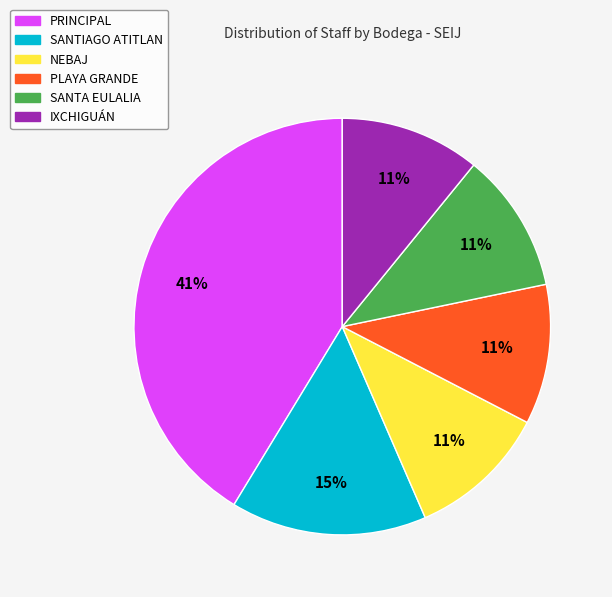

To the nearest percent, what is the difference between the SANTIAGO ATITLAN and SANTA EULALIA slice percentages?

4%